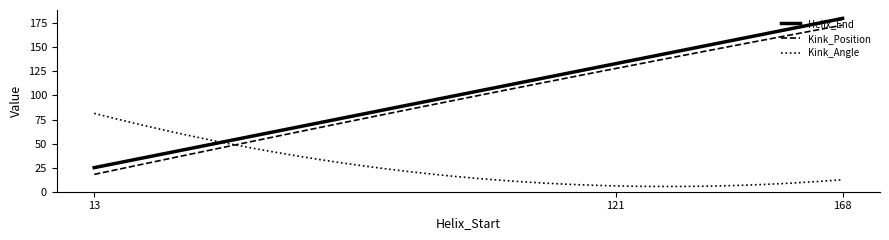

What is the greatest value displayed?

180.0